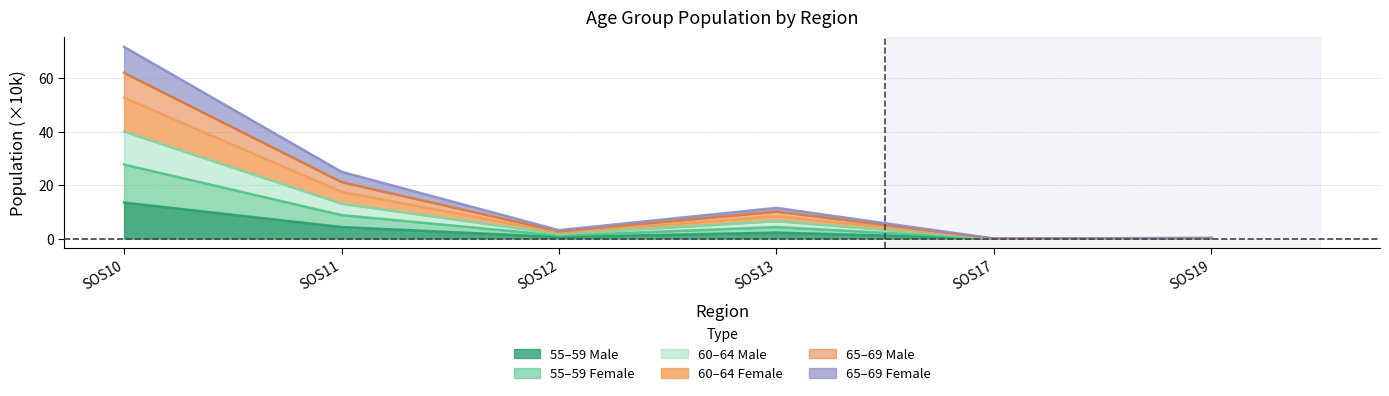

The value of Age_yr_65_69_M at SOS12 is 0.8. True or false?

False